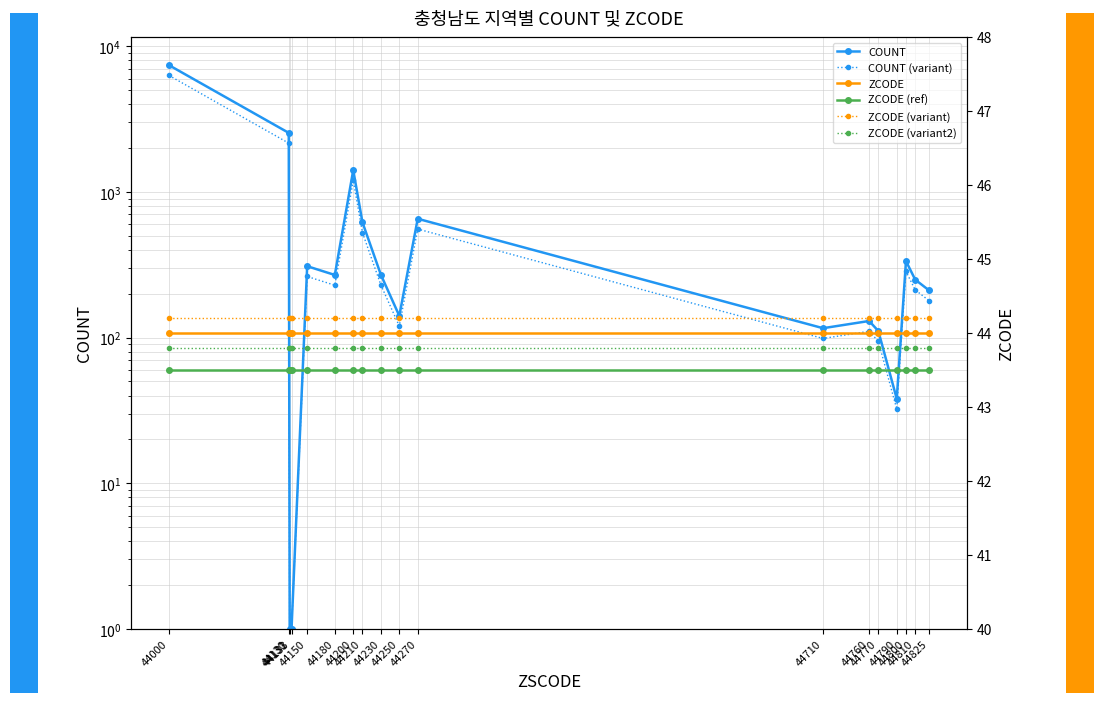

Reading left to right, transcribe all the data shown in this chart.

COUNT: 7405.0	2541.0	1.0	1.0	309.0	269.0	1411.0	618.0	270.0	141.0	654.0	116.0	130.0	111.0	38.0	335.0	250.0	211.0
COUNT (variant): 6294.2	2159.8	1.0	1.0	262.6	228.7	1199.3	525.3	229.5	119.8	555.9	98.6	110.5	94.3	32.3	284.8	212.5	179.3
ZCODE: 44.0	44.0	44.0	44.0	44.0	44.0	44.0	44.0	44.0	44.0	44.0	44.0	44.0	44.0	44.0	44.0	44.0	44.0
ZCODE (ref): 43.5	43.5	43.5	43.5	43.5	43.5	43.5	43.5	43.5	43.5	43.5	43.5	43.5	43.5	43.5	43.5	43.5	43.5
ZCODE (variant): 44.2	44.2	44.2	44.2	44.2	44.2	44.2	44.2	44.2	44.2	44.2	44.2	44.2	44.2	44.2	44.2	44.2	44.2
ZCODE (variant2): 43.8	43.8	43.8	43.8	43.8	43.8	43.8	43.8	43.8	43.8	43.8	43.8	43.8	43.8	43.8	43.8	43.8	43.8